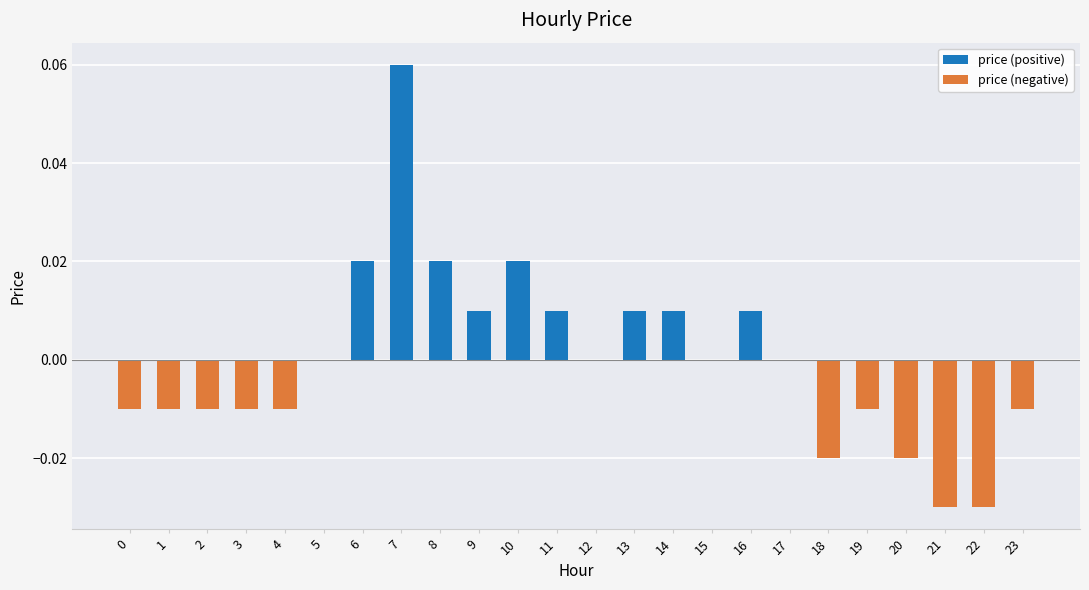

True or false: price (positive) has a value of 0.0 at 5.

True